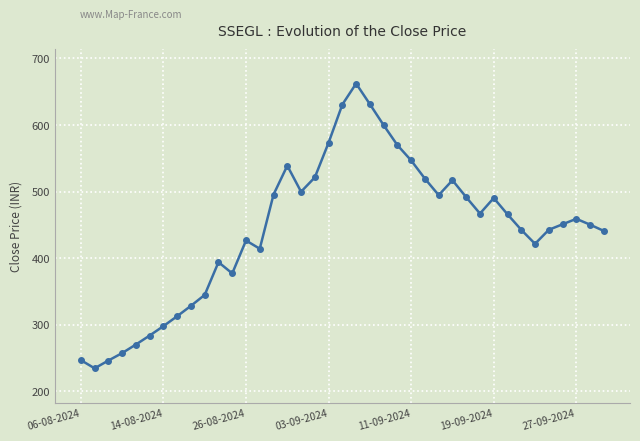

What is the average value?

442.6